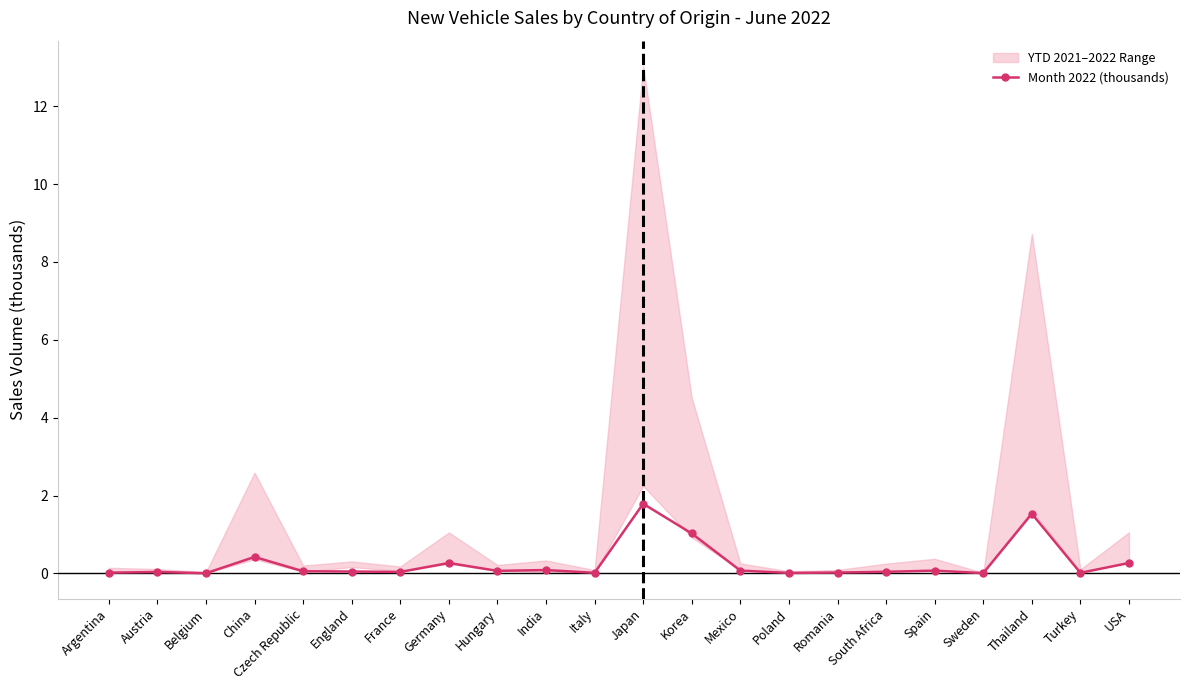

At which category does the chart reach its peak across all series?

Japan